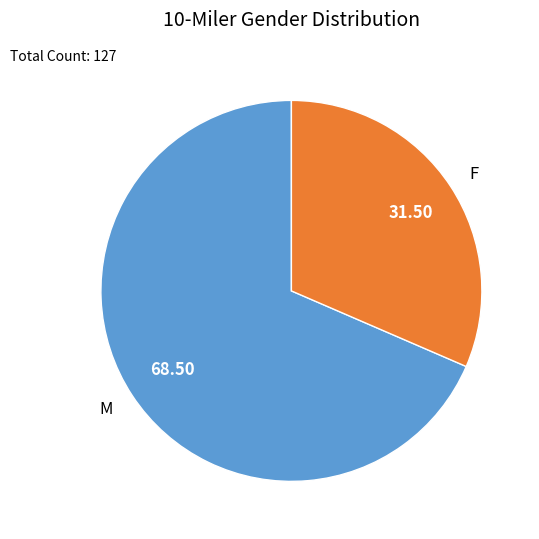

What is the smallest slice in the pie chart?

F